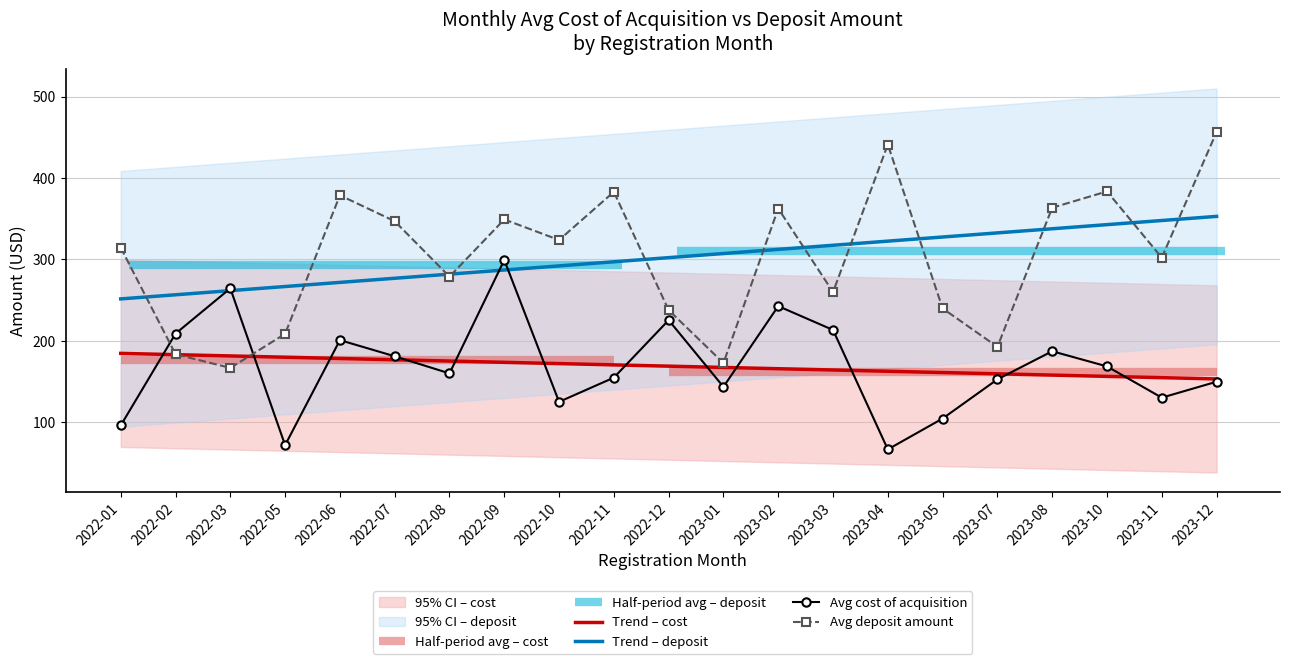

True or false: Trend – deposit and Avg cost of acquisition intersect in this chart.

True